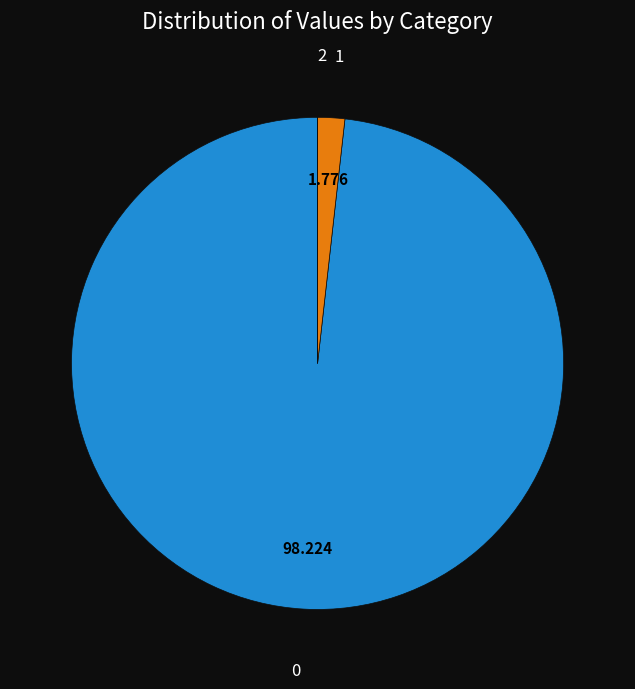

The 1 slice represents 15% of the pie. True or false?

False